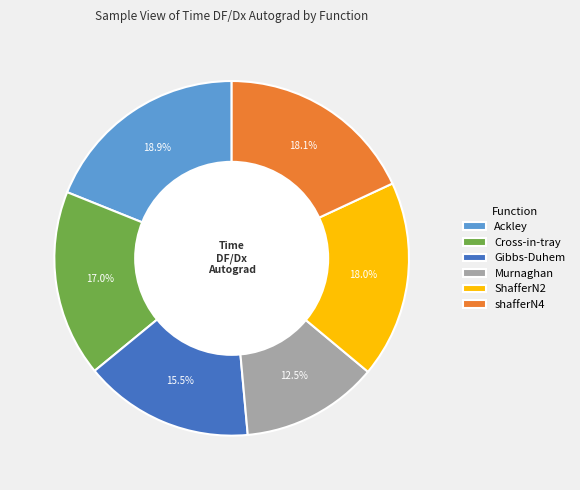

Count the number of slices in the pie.

6